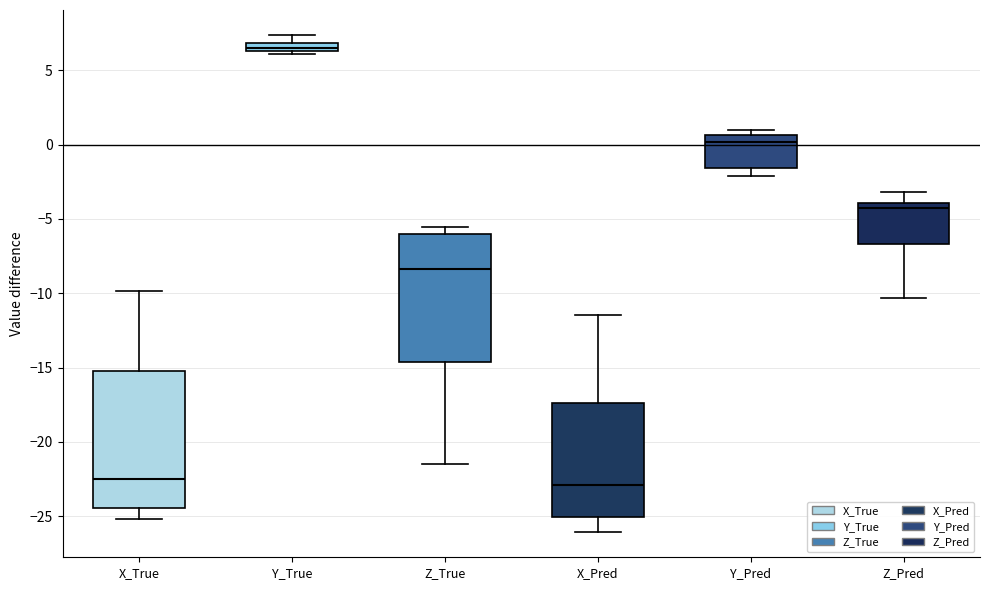

Where does the upper whisker of the box for Z_Pred end on the y-axis? The values are not printed on the chart, so give them approximately, as read against the axis.

-3.0